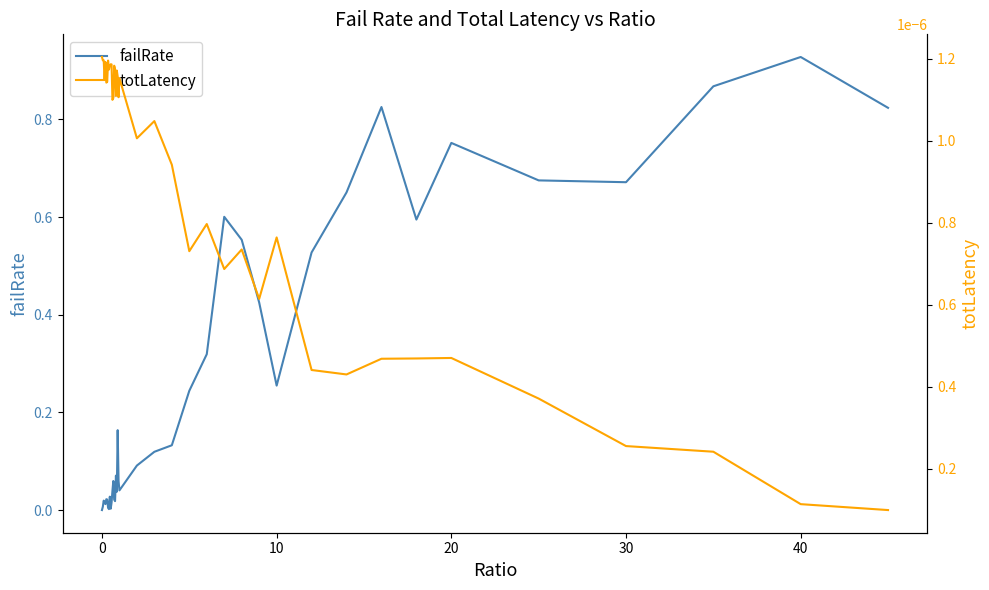

Which category has the highest value in the failRate series?

40